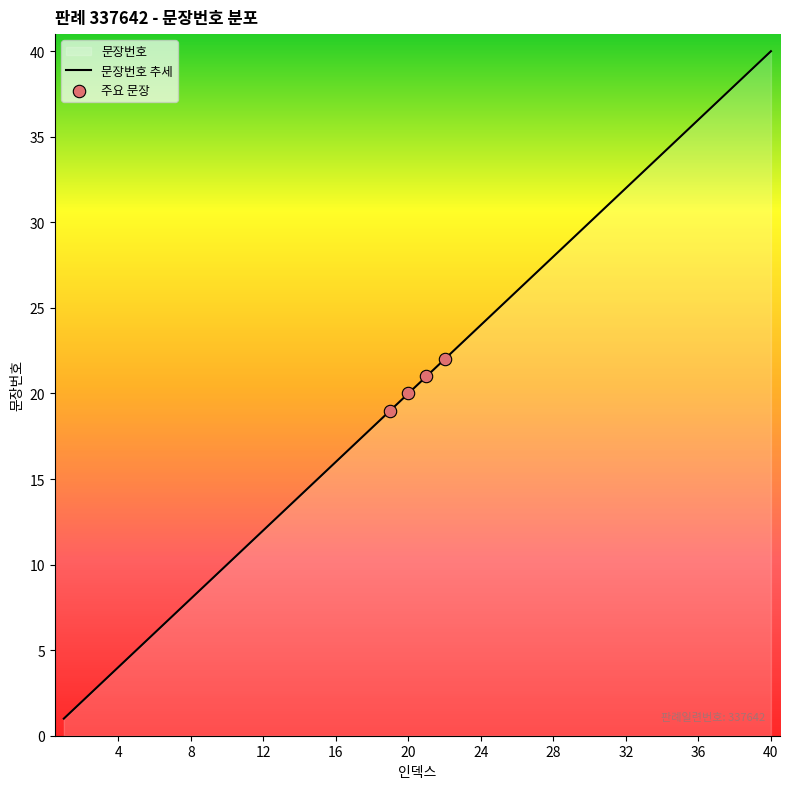

What is the ratio of the value at 14 to the value at 19?

0.7